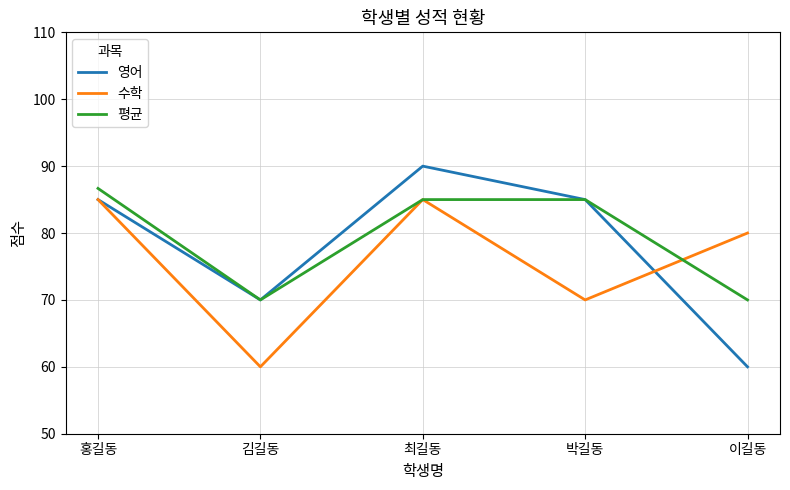

What is the approximate value of 수학 at 박길동?

70.0